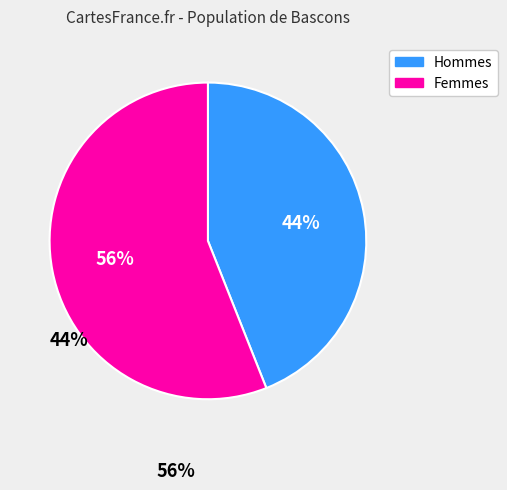

To the nearest percent, what is the difference between the largest and smallest slice percentages?

12%